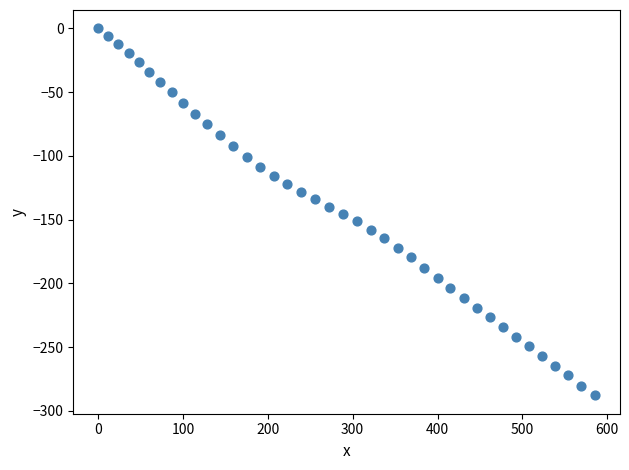

What is the range of Y values (max minus min)?

287.9